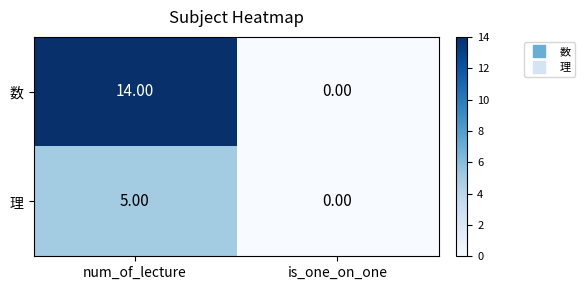

Between num_of_lecture and is_one_on_one, which series saw the biggest shift?

数